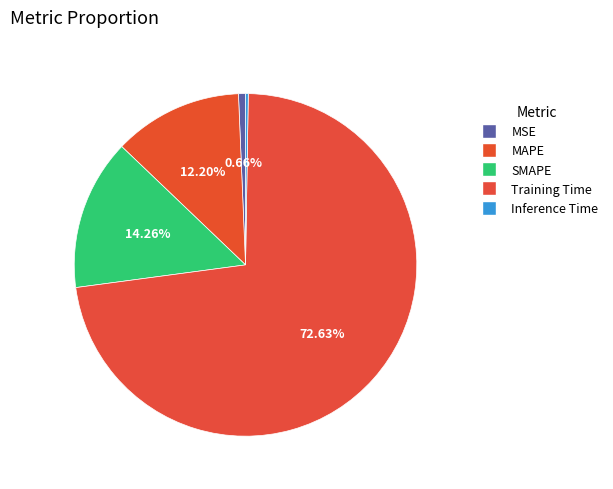

To the nearest percent, what is the difference between the MSE and MAPE slice percentages?

12%